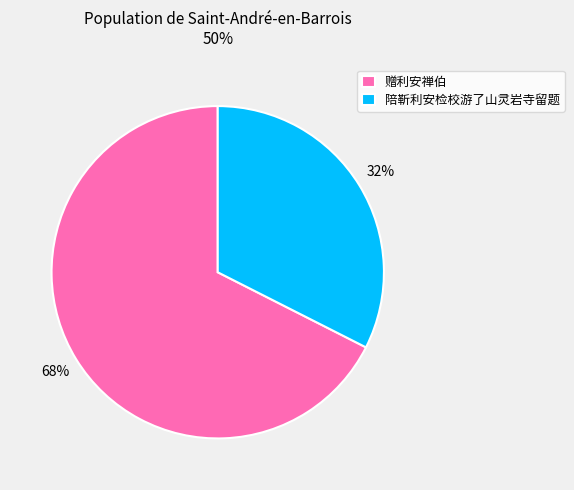

To the nearest percent, what portion does 陪靳利安检校游了山灵岩寺留题 represent?

32%